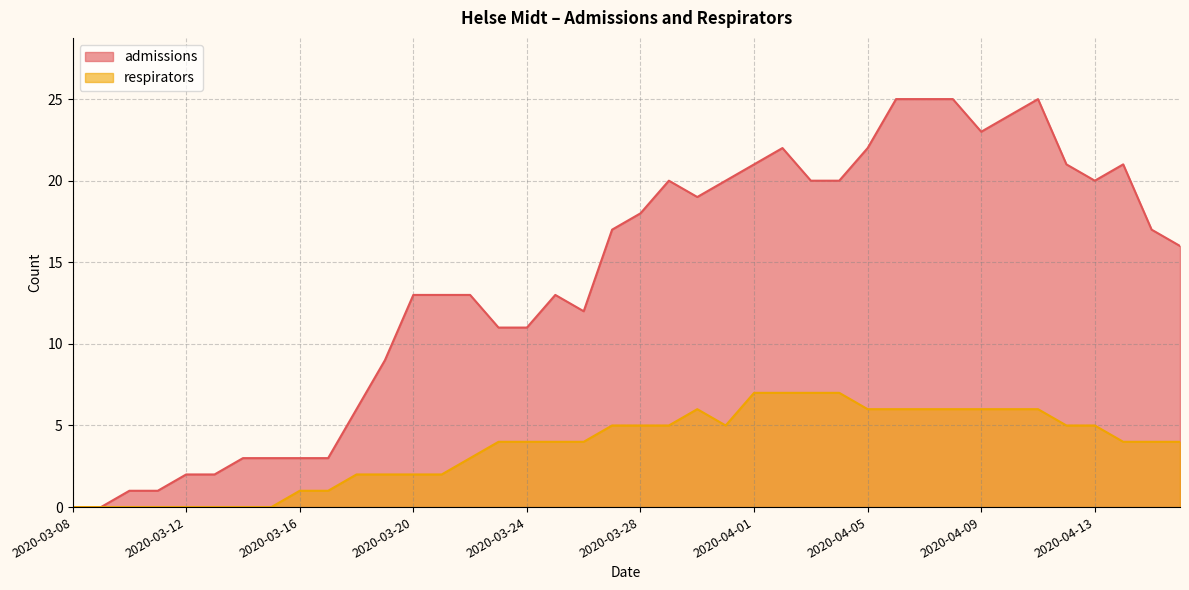

Which series has the largest total across all categories?

admissions